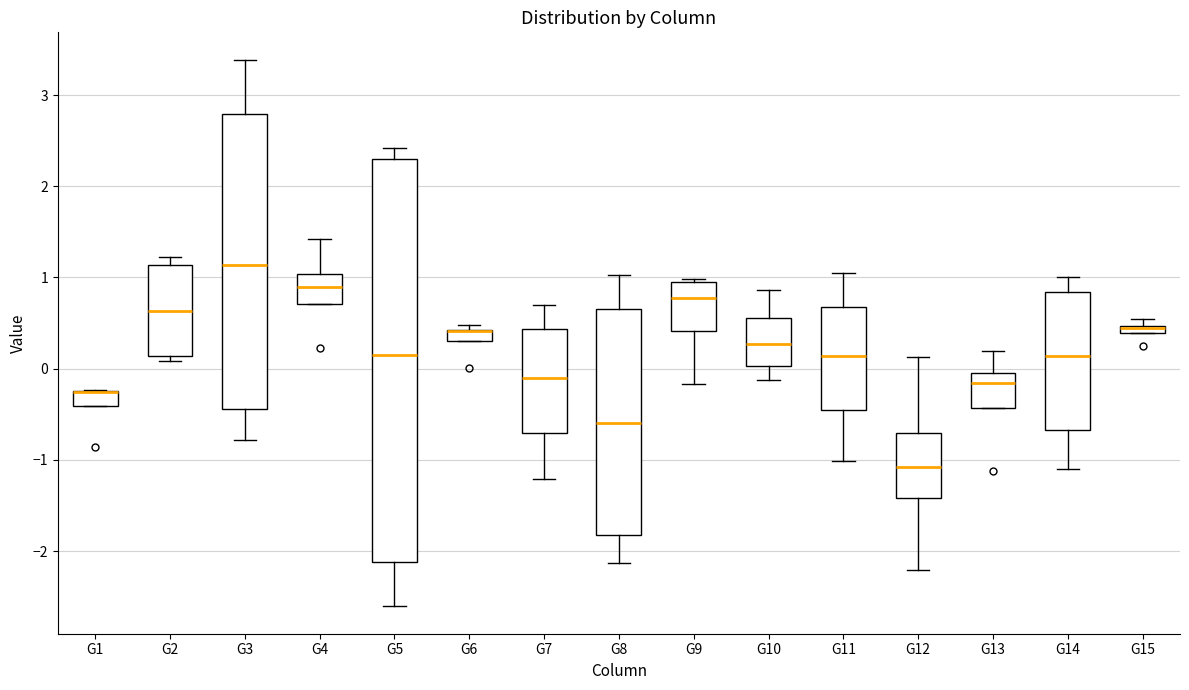

Comparing the boxes themselves (not the whiskers), which one is the tallest?

G5